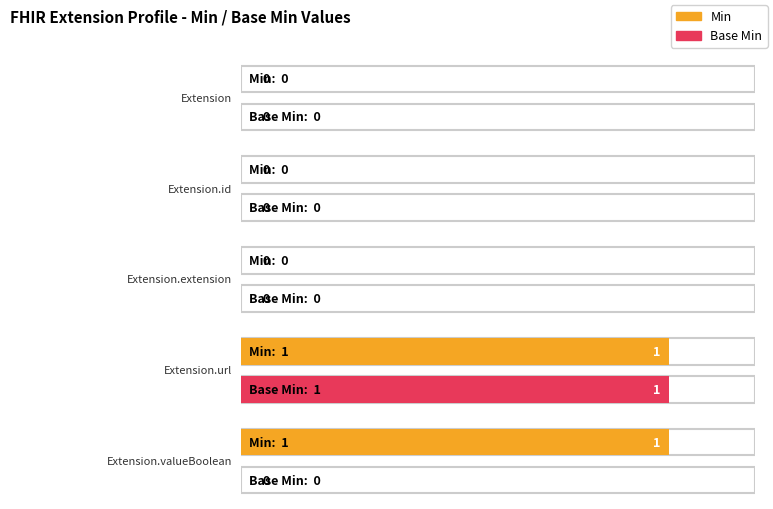

What are all the series names shown in the legend?

Min, Base Min